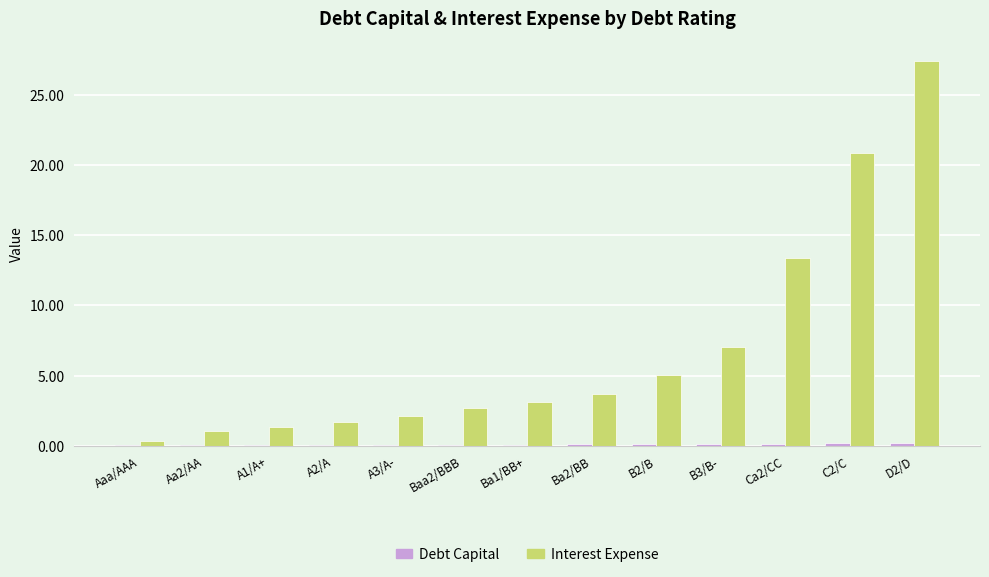

Which series has the largest range (max minus min)?

Interest Expense